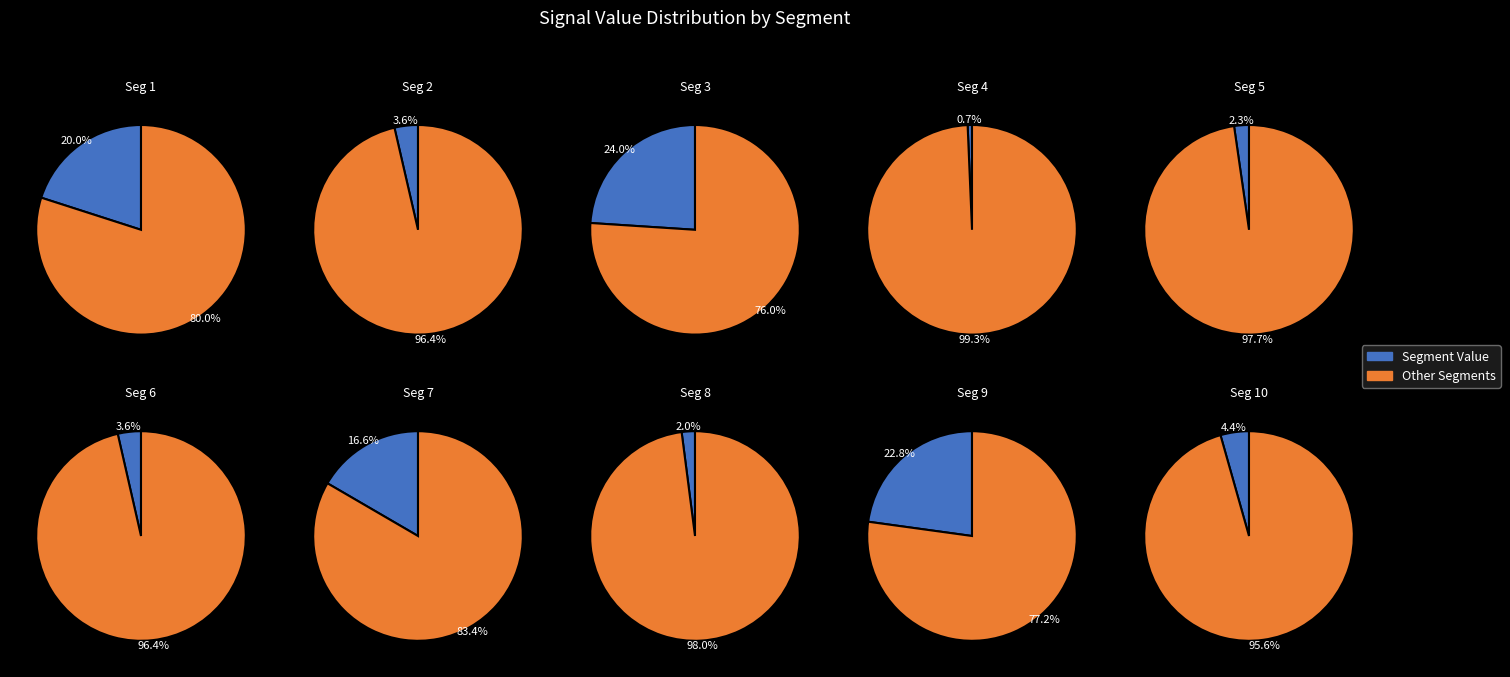

How many segments does this pie chart have?

10